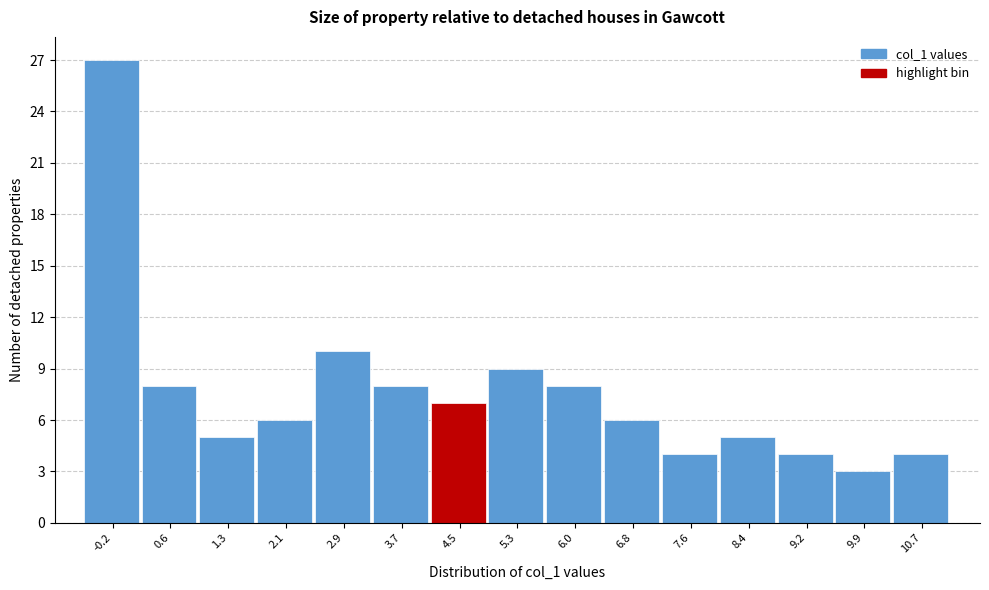

Reading left to right, transcribe all the data shown in this chart.

-0.2=27	0.6=8	1.3=5	2.1=6	2.9=10	3.7=8	4.5=7	5.3=9	6.0=8	6.8=6	7.6=4	8.4=5	9.2=4	9.9=3	10.7=4